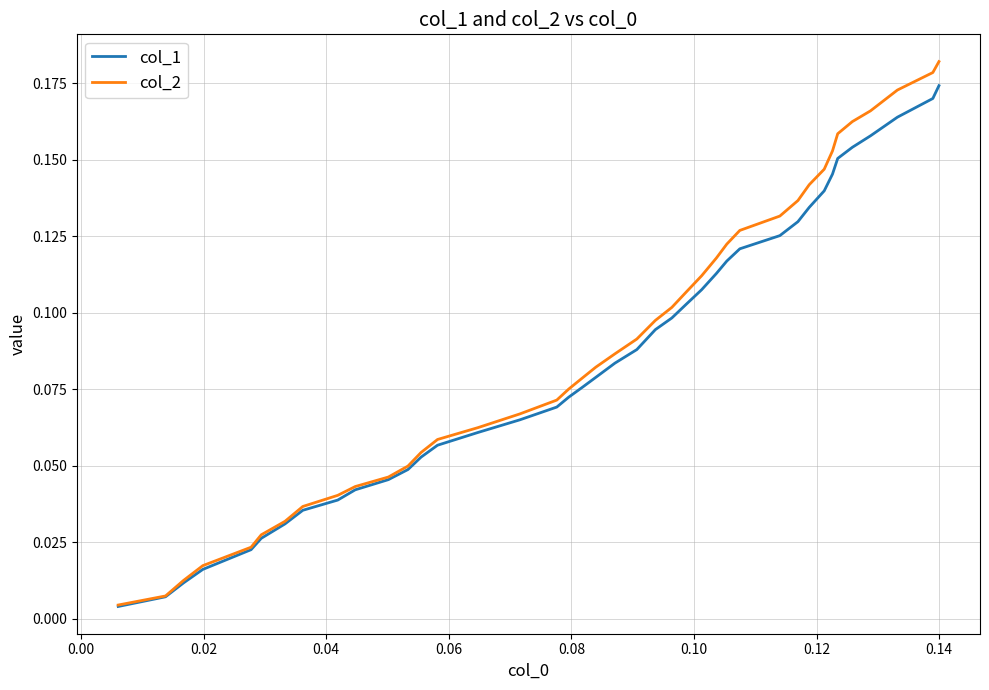

Rank the series by their average value, from highest to lowest.

col_2, col_1